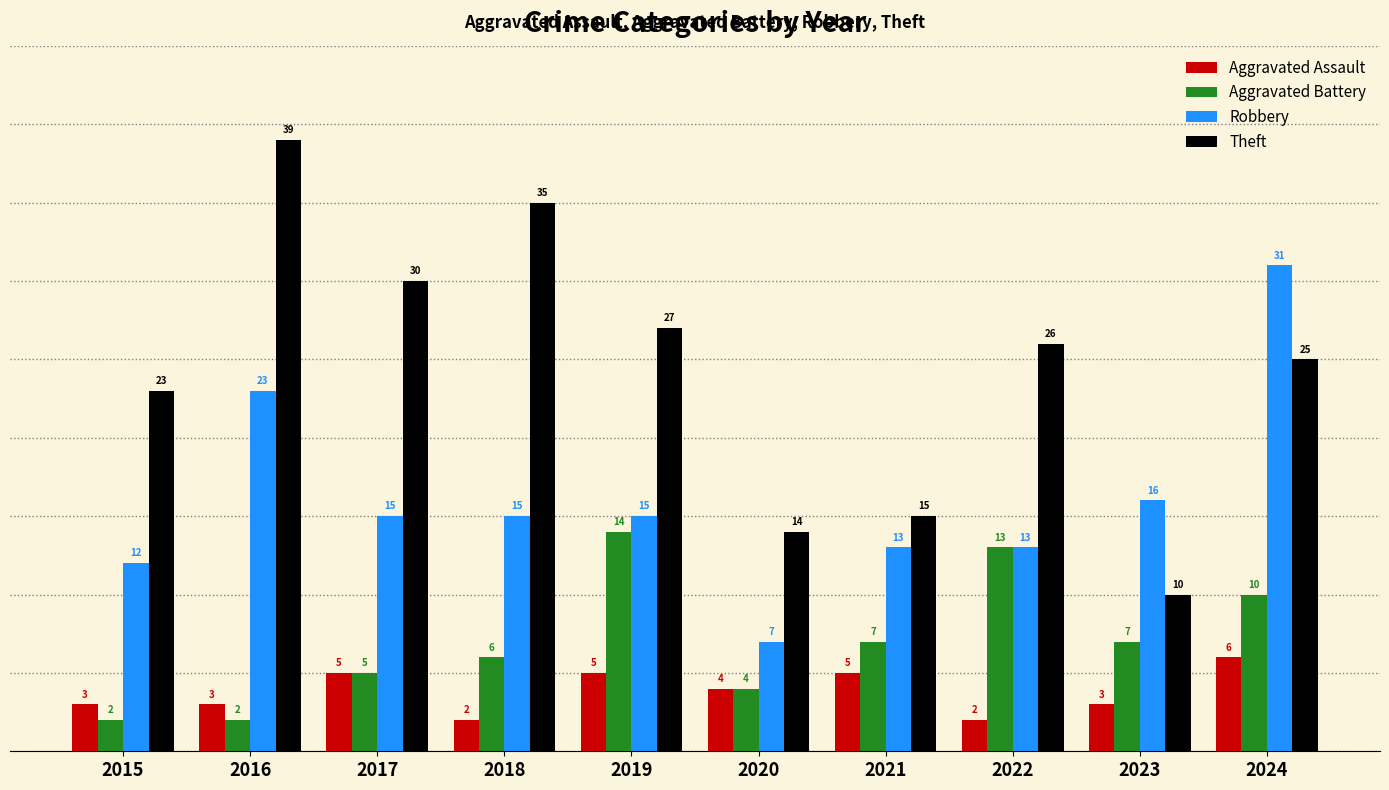

Which series has the largest total across all categories?

Theft